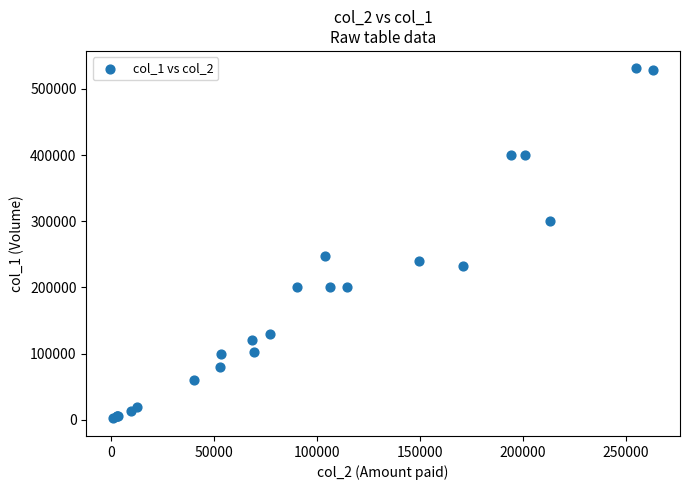

What Y value in the scatter plot is closest to 266500?

247000